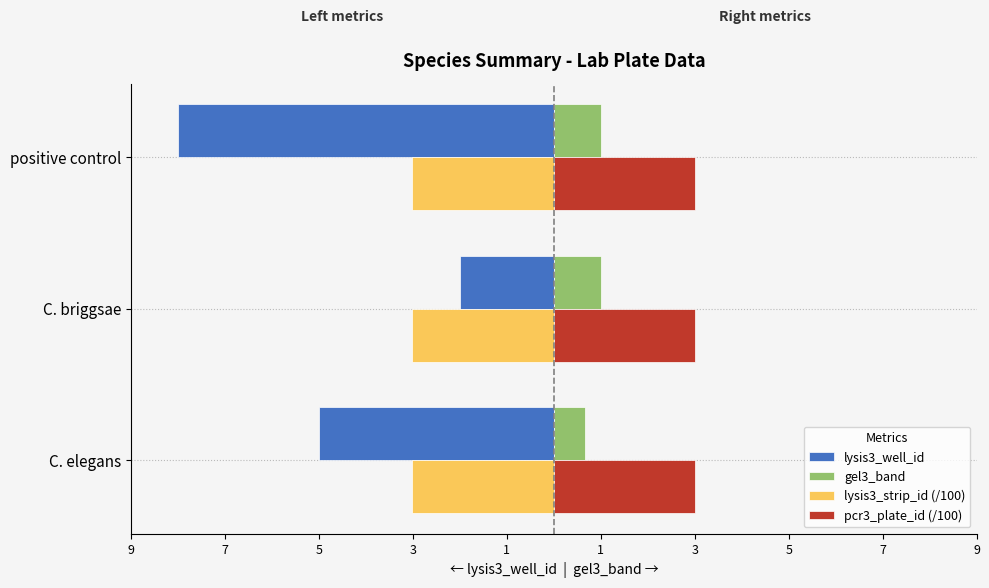

What are all the series names shown in the legend?

lysis3_well_id, gel3_band, lysis3_strip_id (/100), pcr3_plate_id (/100)